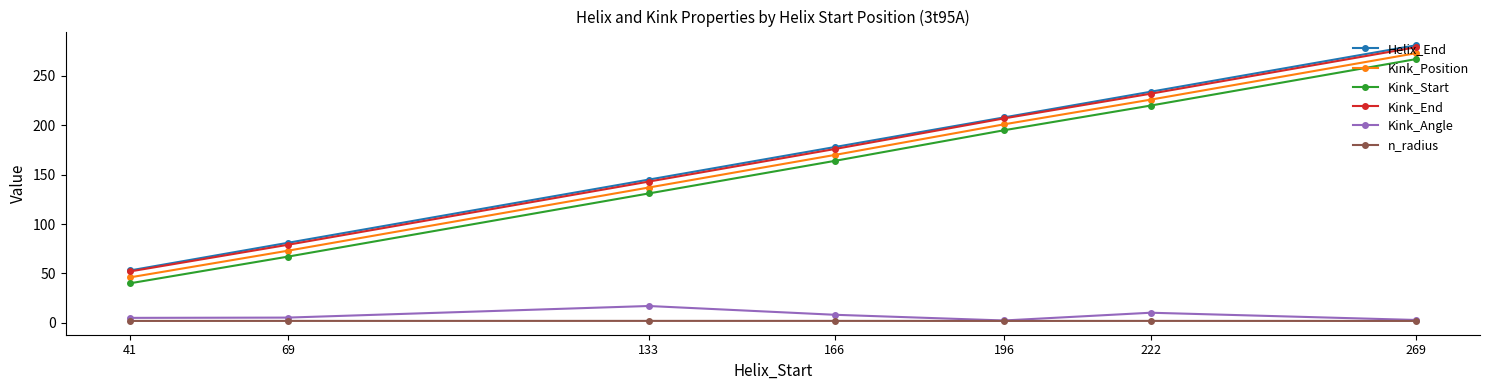

True or false: Kink_End and n_radius intersect in this chart.

False